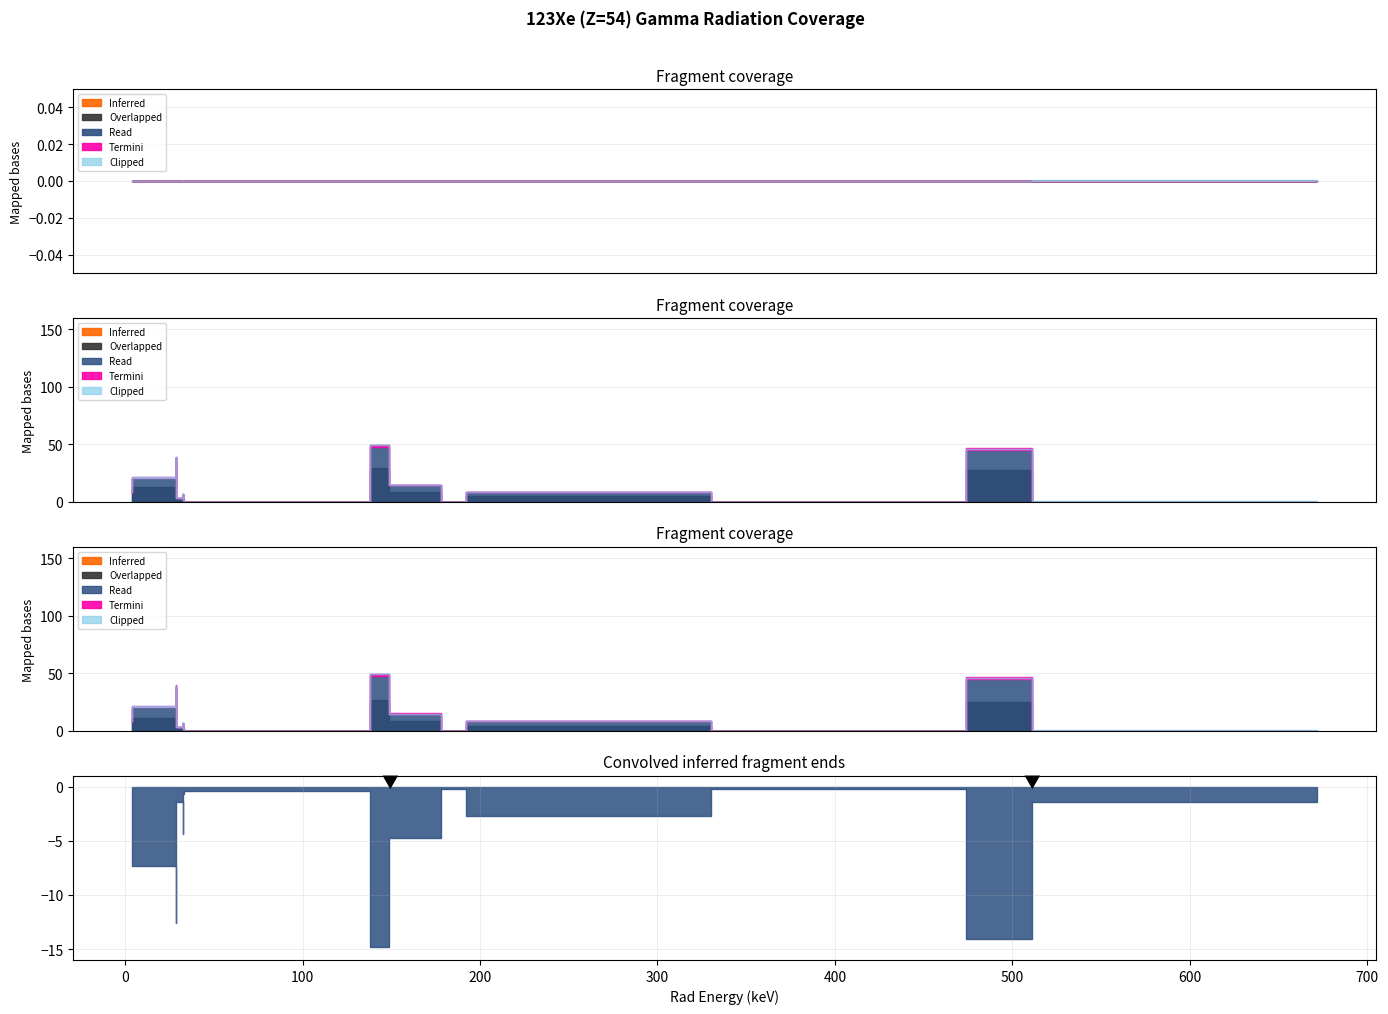

What is the difference between the second highest and minimum values in the Read series?

46.2